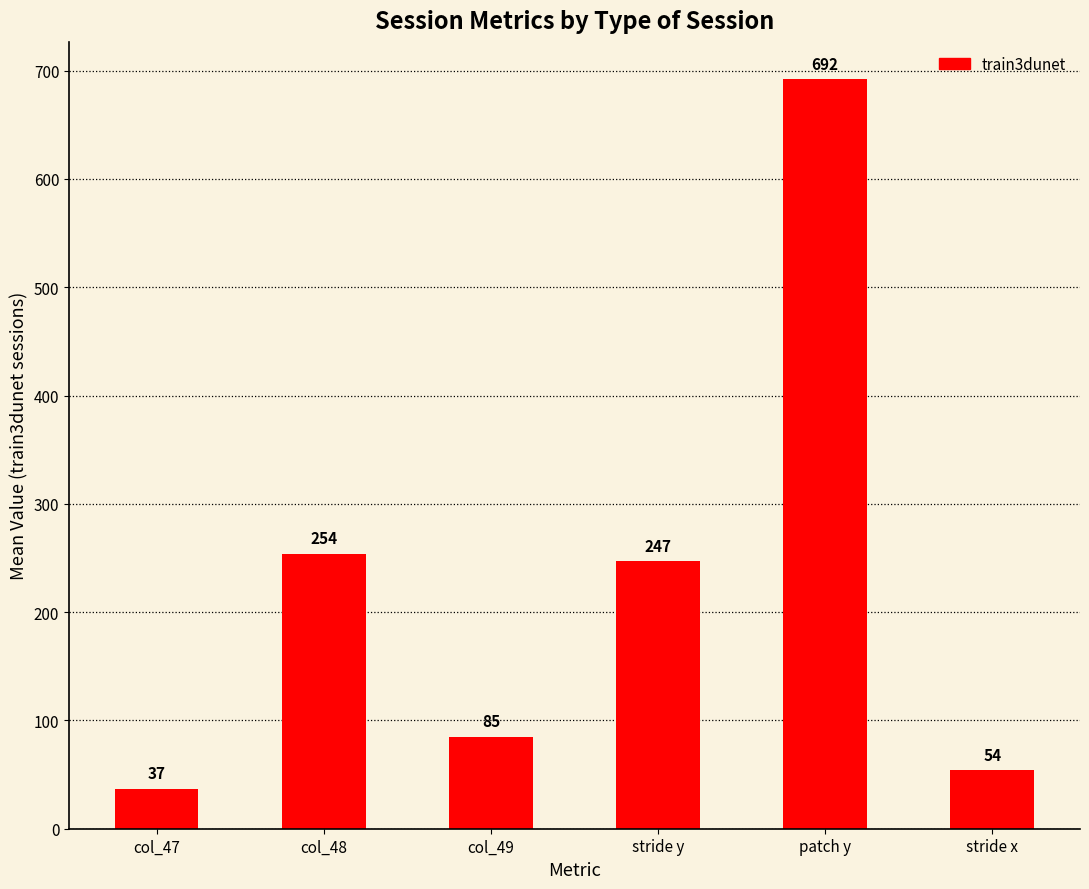

The chart shows a value of 166 at col_48. True or false?

False